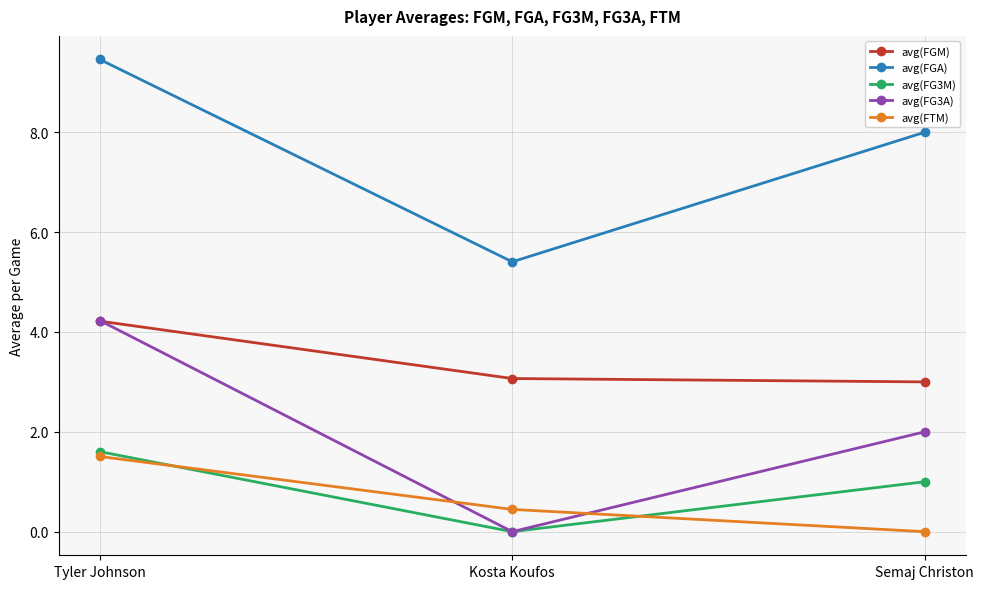

What is the total value across all series at Tyler Johnson?

21.0